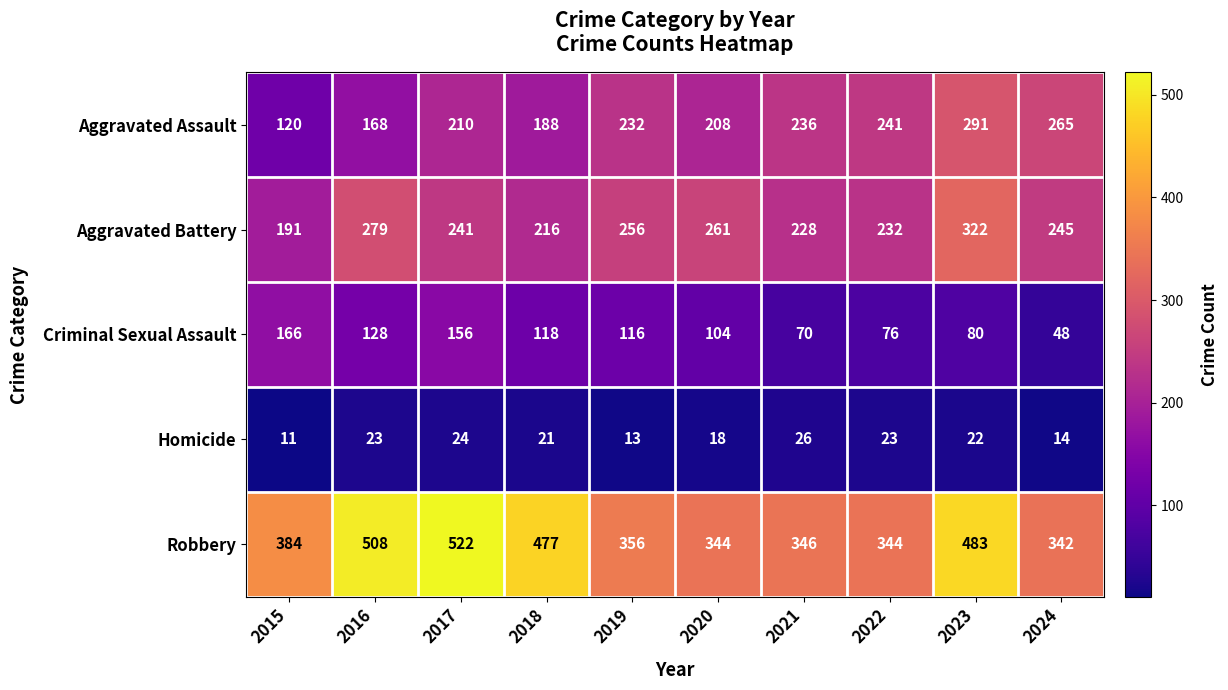

What is the greatest value displayed?

522